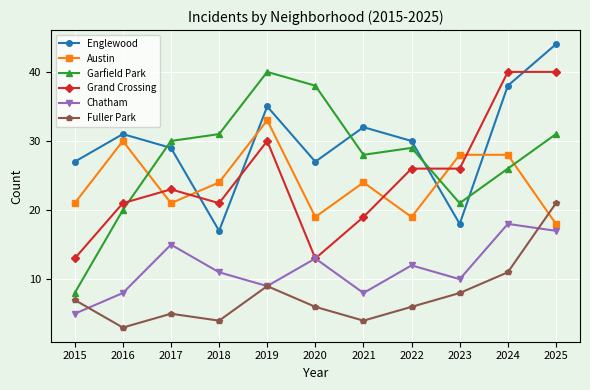

Reading left to right, what are all the values shown in this chart?

Englewood: 27	31	29	17	35	27	32	30	18	38	44
Austin: 21	30	21	24	33	19	24	19	28	28	18
Garfield Park: 8	20	30	31	40	38	28	29	21	26	31
Grand Crossing: 13	21	23	21	30	13	19	26	26	40	40
Chatham: 5	8	15	11	9	13	8	12	10	18	17
Fuller Park: 7	3	5	4	9	6	4	6	8	11	21